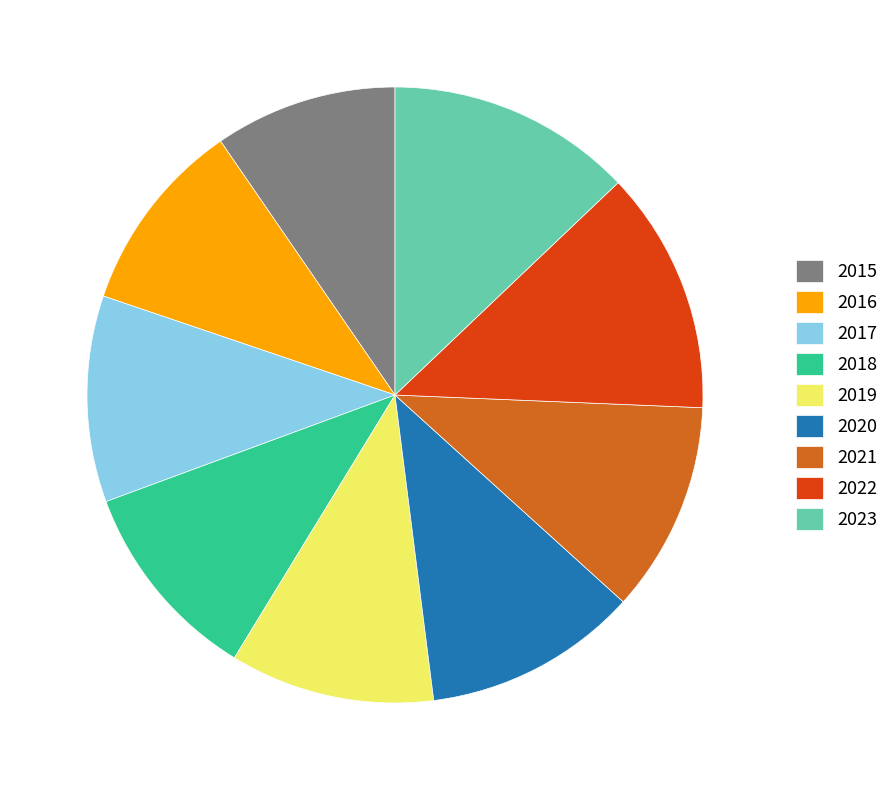

Is the sum of 2020 and 2017 greater than half?

No